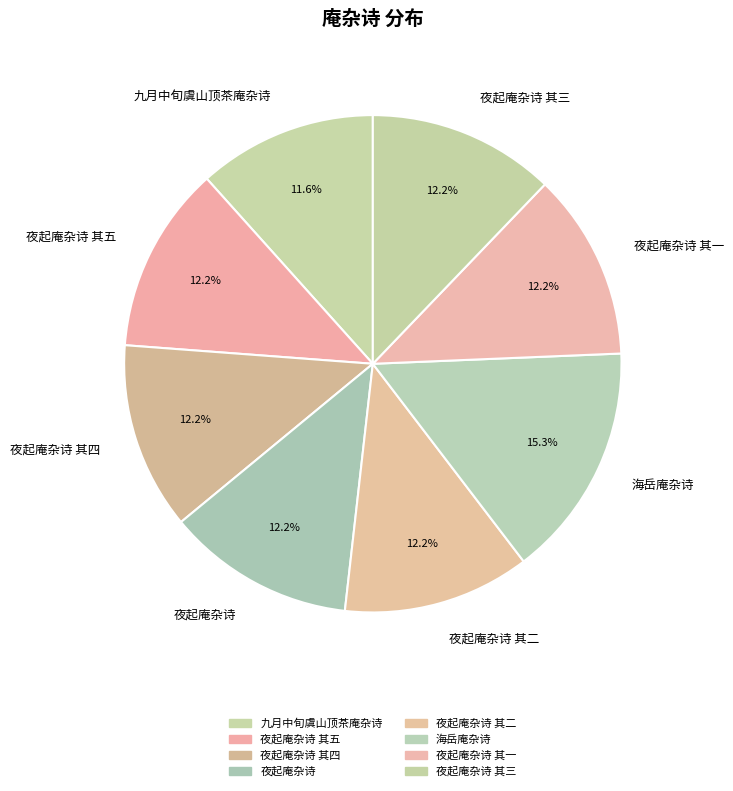

What percentage is NOT represented by 夜起庵杂诗 其五?

87.8%